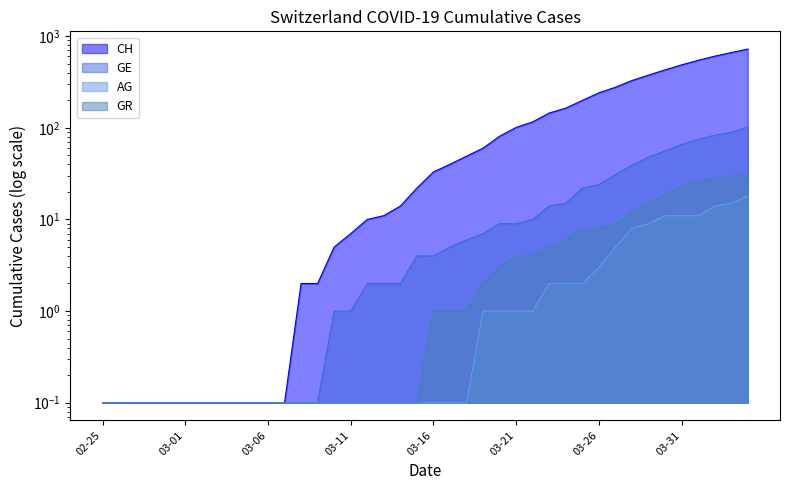

True or false: CH and AG intersect in this chart.

False